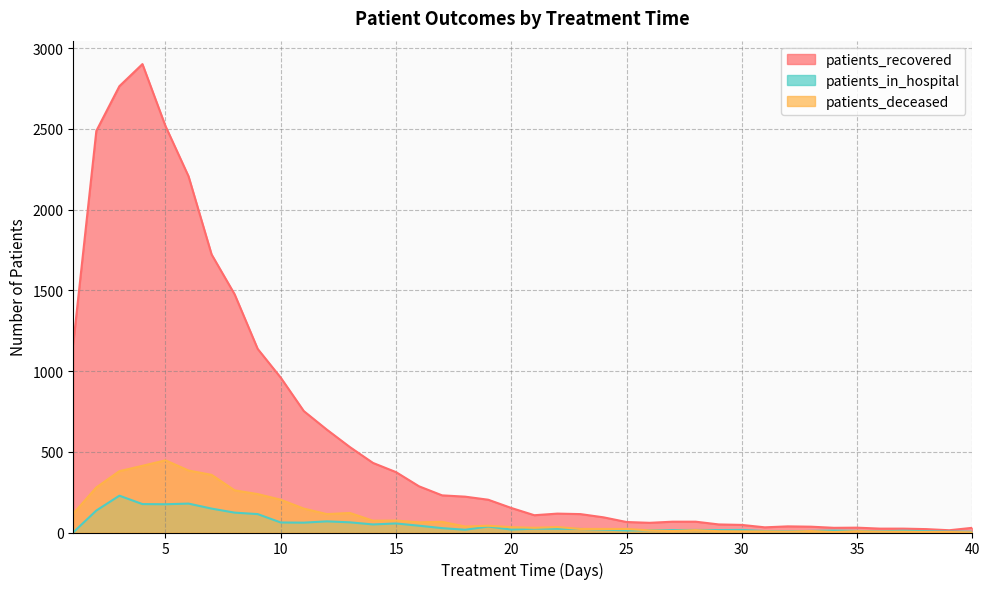

True or false: patients_in_hospital has a value of 92 at 3.

False